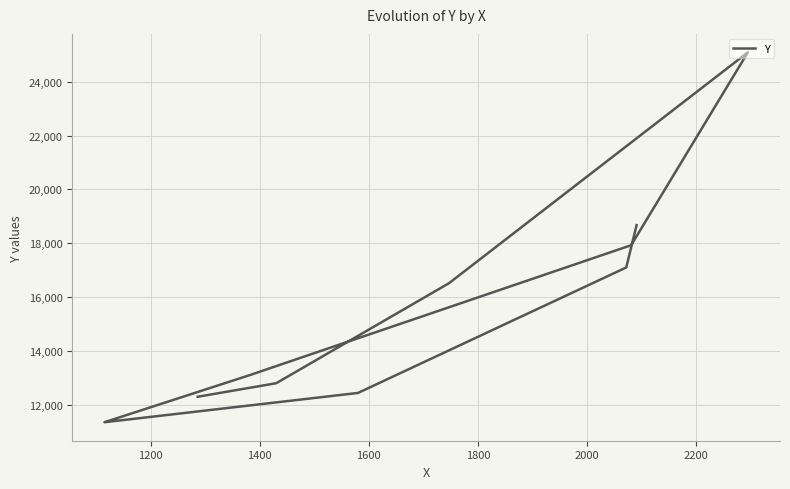

How many distinct data groups are displayed?

1